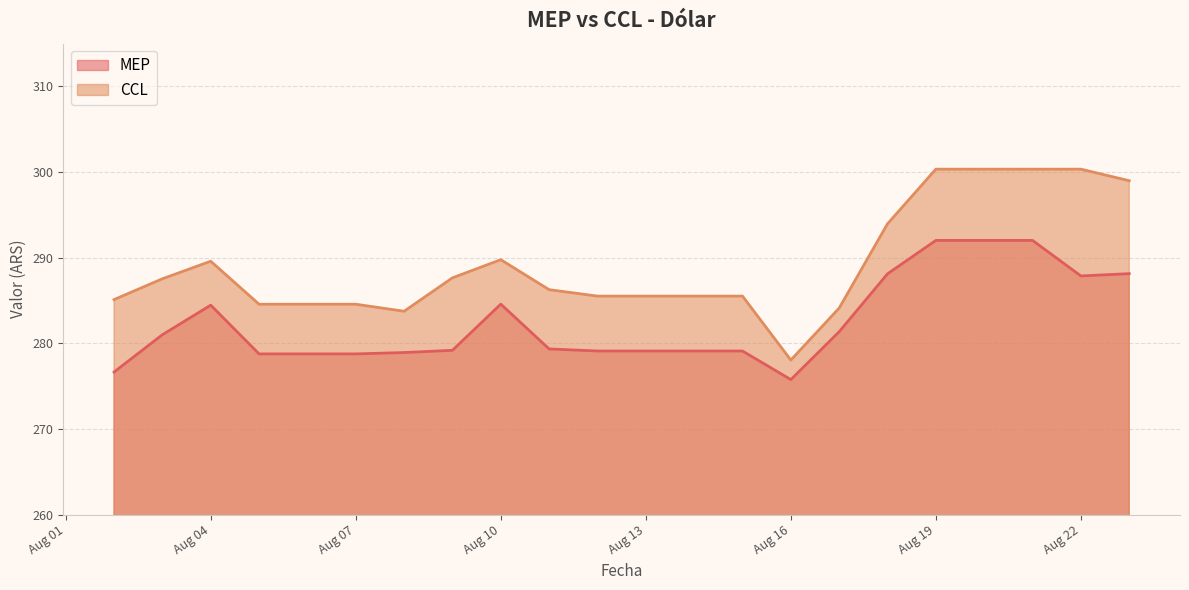

Which series changed the most between 2022-08-02 and 2022-08-03?

MEP